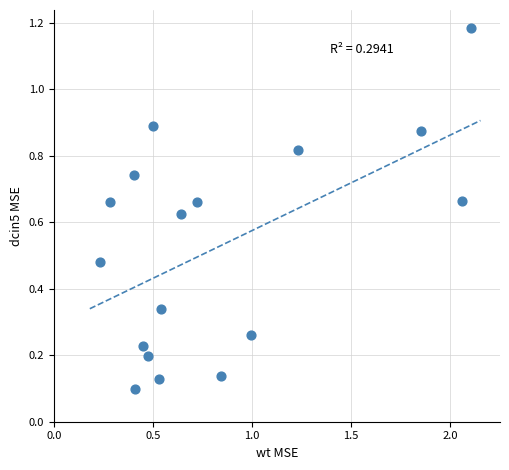

What is the range of Y values (max minus min)?

1.1